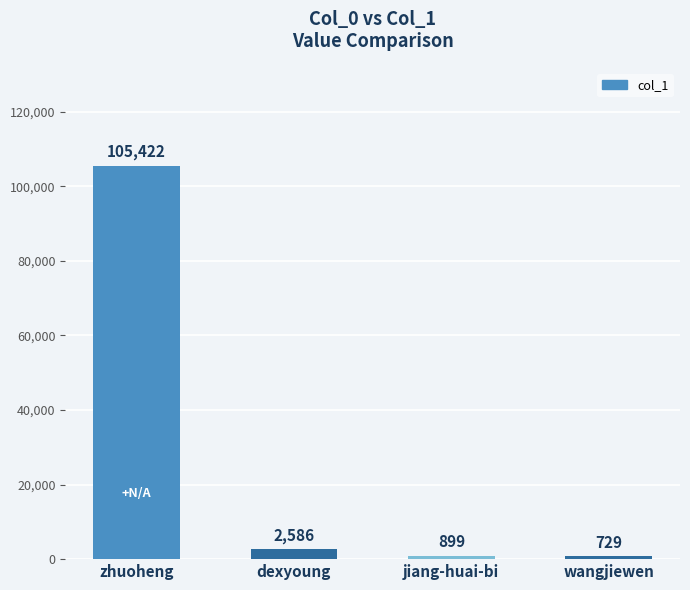

What is the label of the 4th bar from the right?

zhuoheng